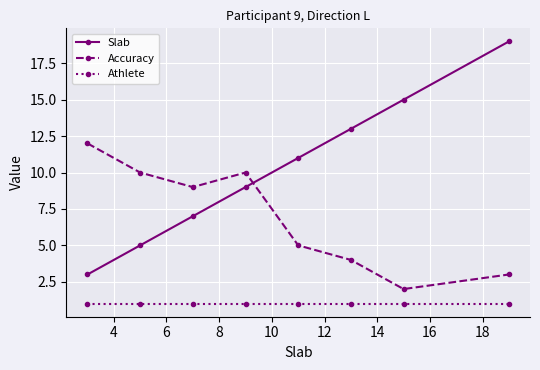

List the series in order of their overall mean, highest first.

Slab, Accuracy, Athlete